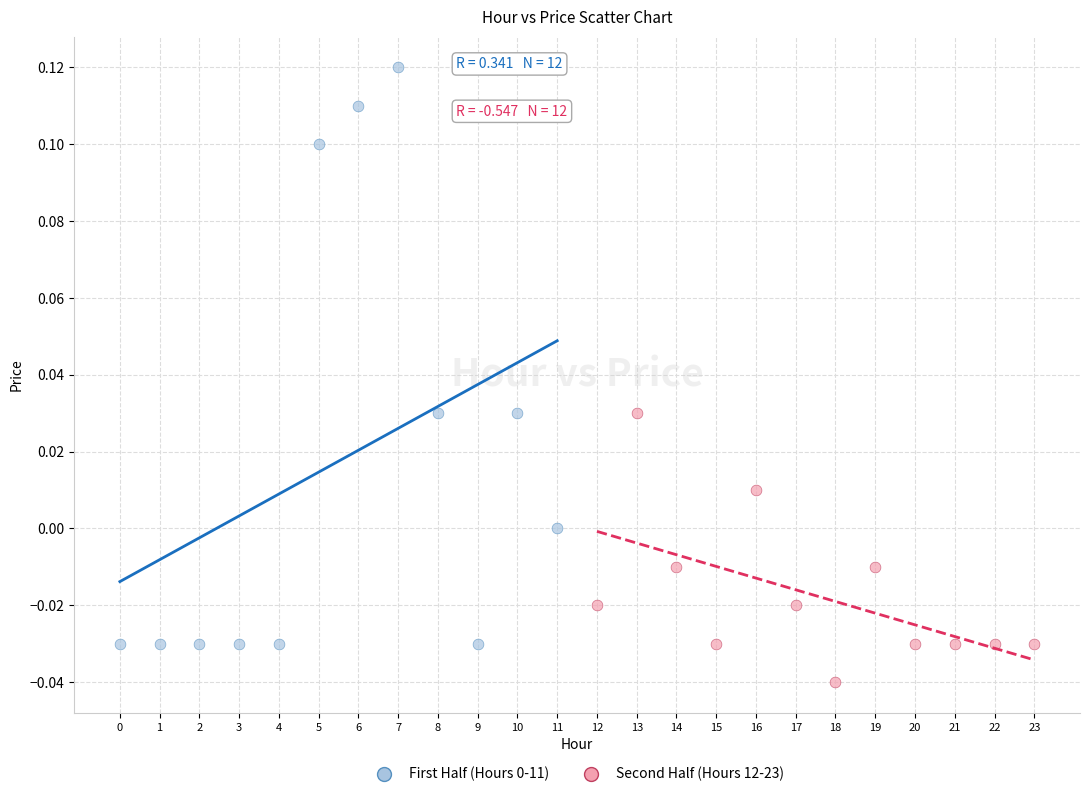

Which series reaches the minimum Y coordinate?

Second Half (Hours 12-23)